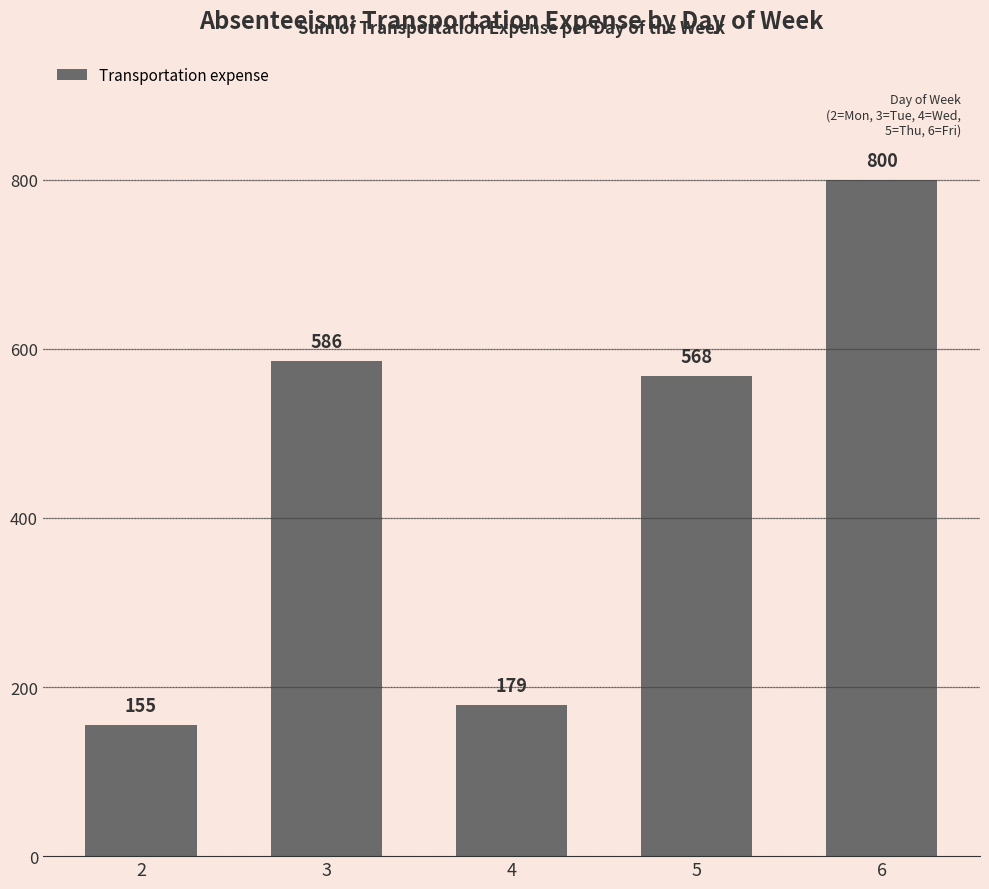

What is the difference between the values at 6 and 3?

214